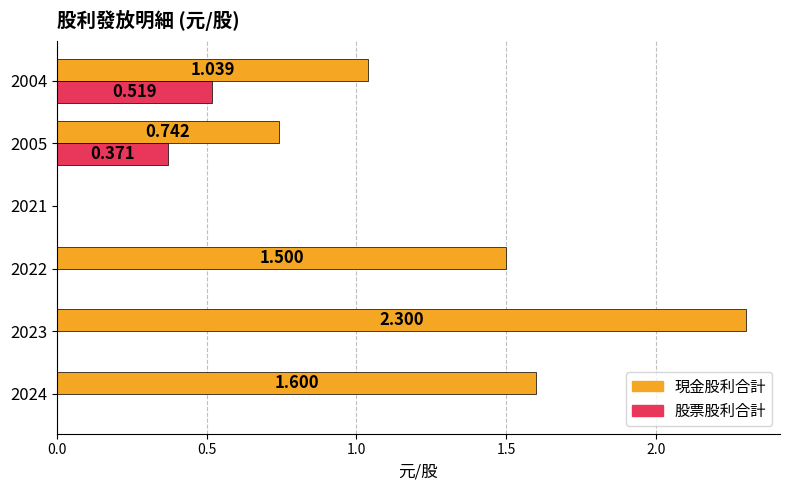

Is the value of 現金股利合計 at 2022 greater than the value of 股票股利合計 at 2024?

Yes